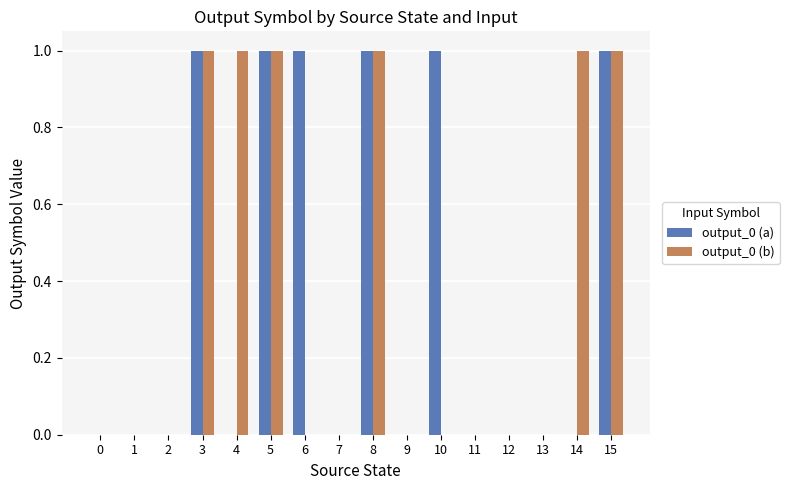

What is the highest value of the output_0 (b) series?

1